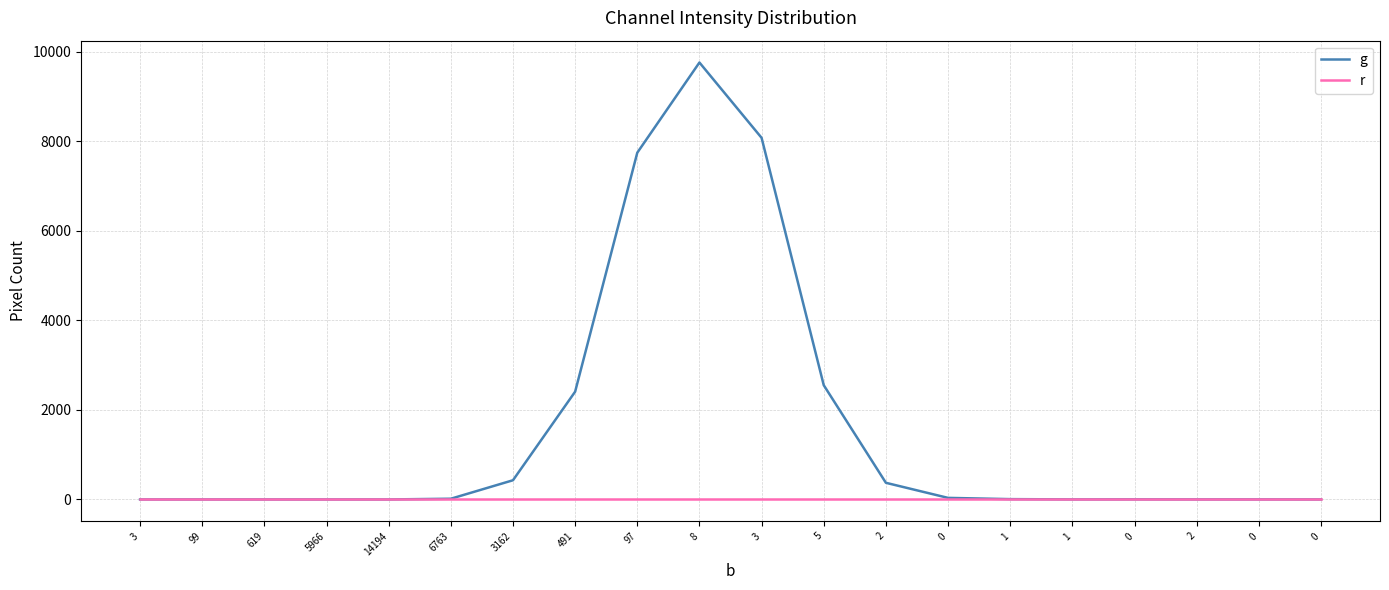

What are all the series names shown in the legend?

g, r